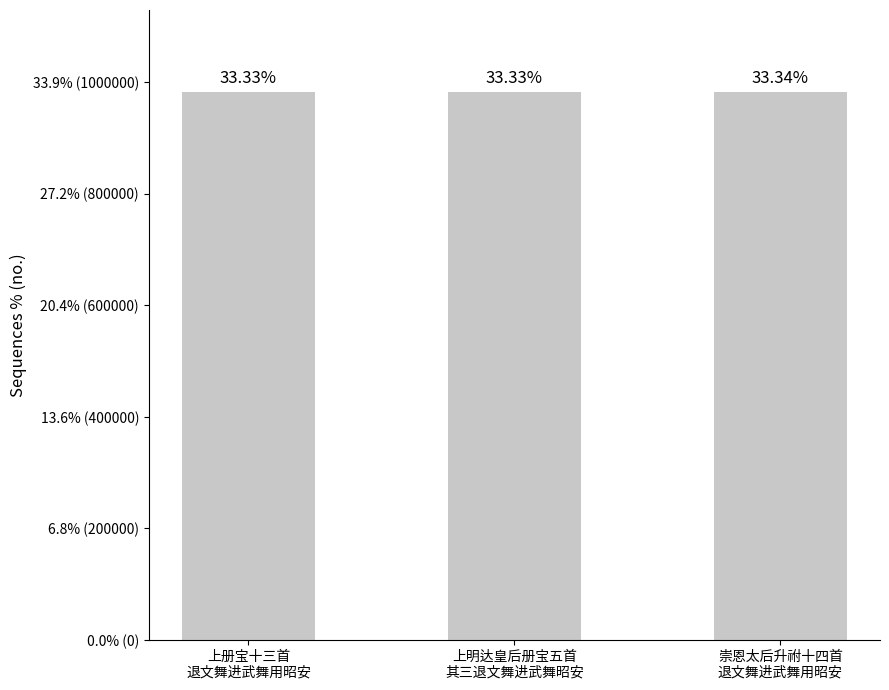

Rank the categories by value from lowest to highest.

上册宝十三首
退文舞进武舞用昭安, 上明达皇后册宝五首
其三退文舞进武舞昭安, 崇恩太后升祔十四首
退文舞进武舞用昭安